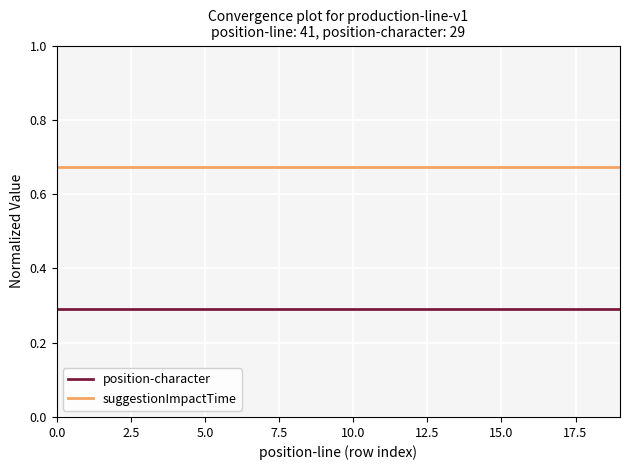

How many lines are shown in the chart?

2